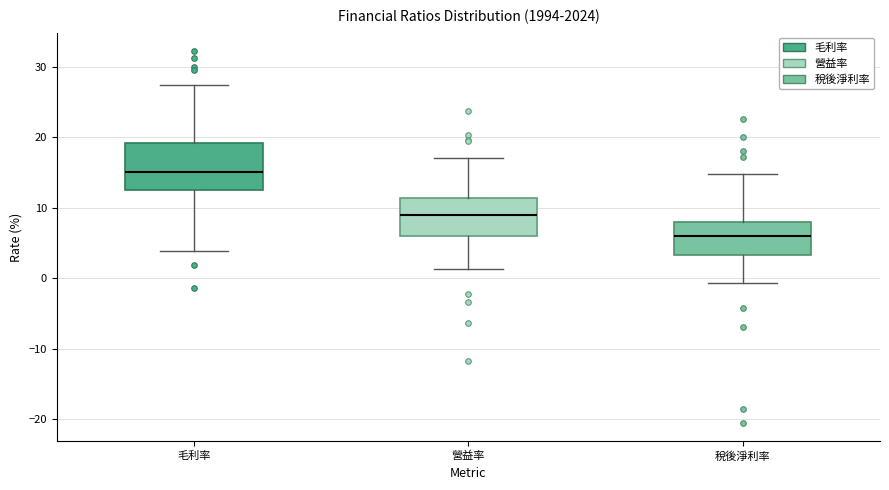

Reading left to right, transcribe this box plot: for each box, give where its median line is, the range the box spans, and where its two whiskers end, as read against the y-axis. The values are not printed on the chart, so give them approximately, as read against the axis.

毛利率: median 15, box 13 to 19, whiskers 4 to 27
營益率: median 9, box 6 to 11, whiskers 1 to 17
稅後淨利率: median 6, box 3 to 8, whiskers -1 to 15